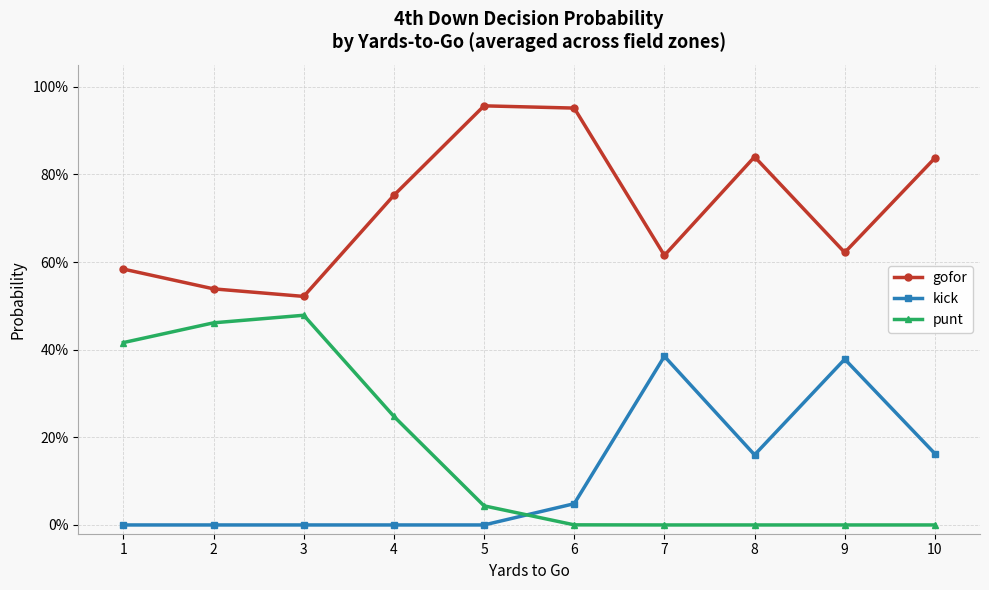

What is the difference between the highest and lowest values at 8?

0.8